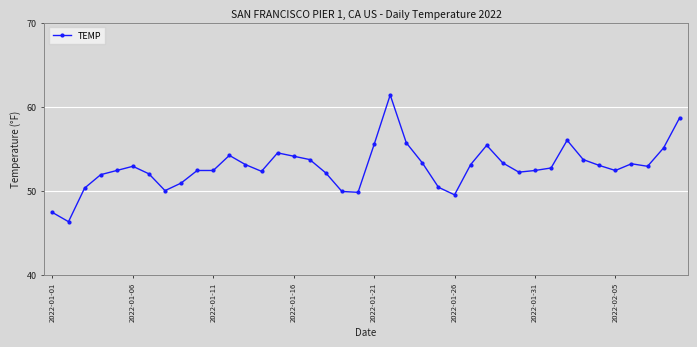

What is the greatest value displayed?

61.4